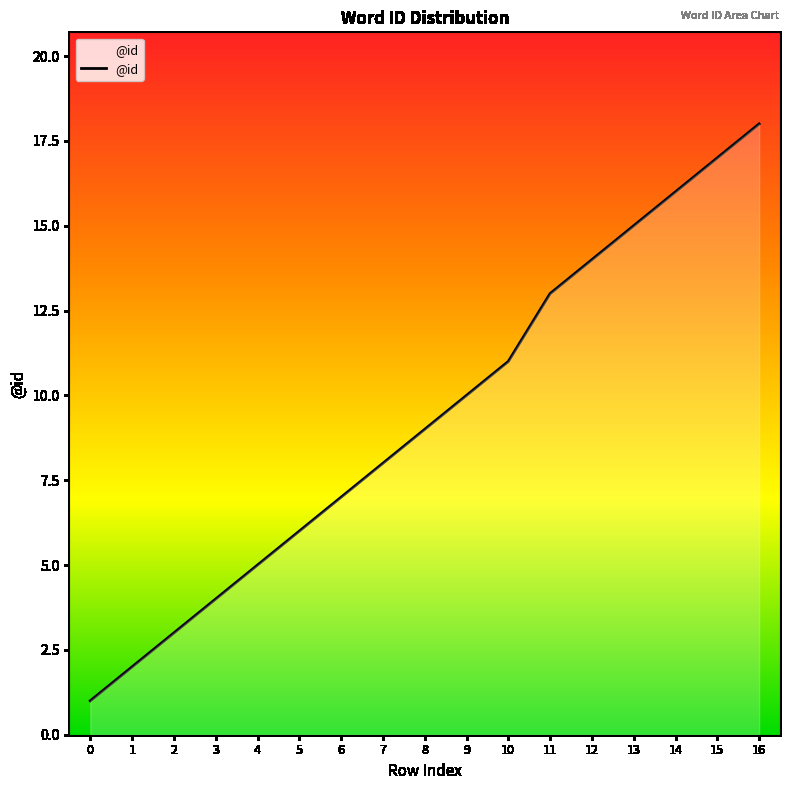

Rank the categories by value from highest to lowest.

16, 15, 14, 13, 12, 11, 10, 9, 8, 7, 6, 5, 4, 3, 2, 1, 0